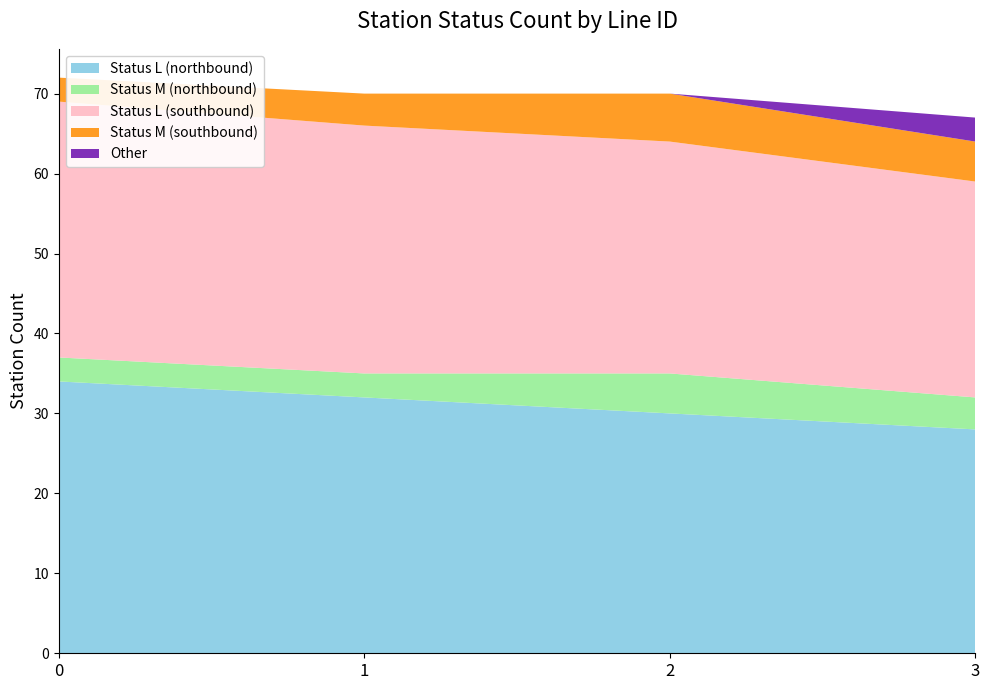

What is the minimum value for Status L (northbound)?

28